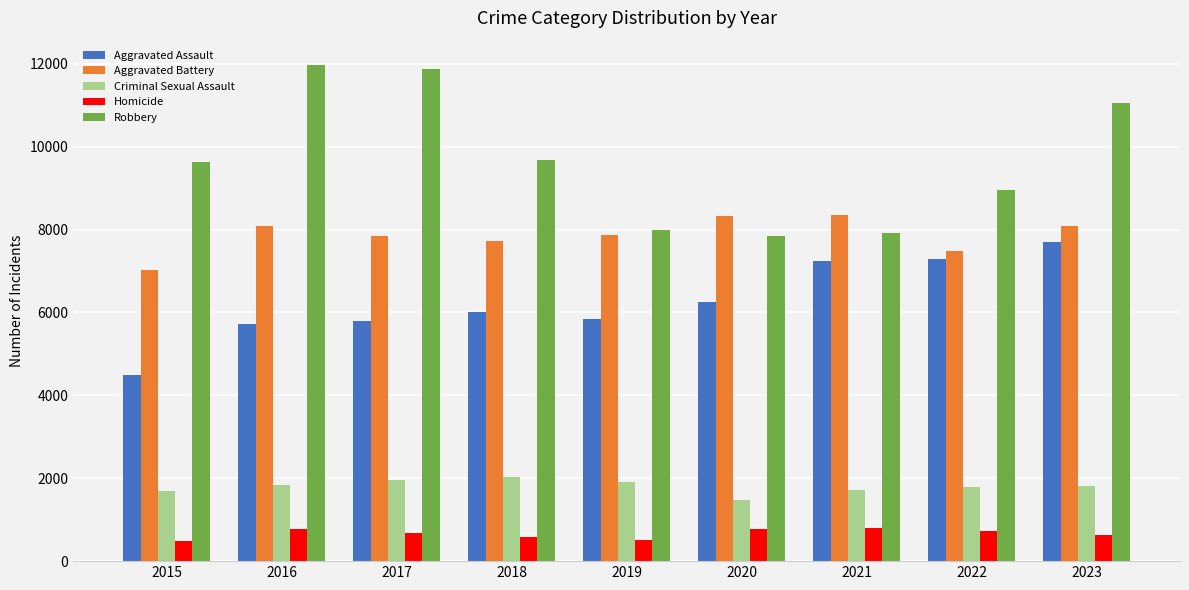

What is the difference between the maximum and second lowest values in the Aggravated Battery series?

859